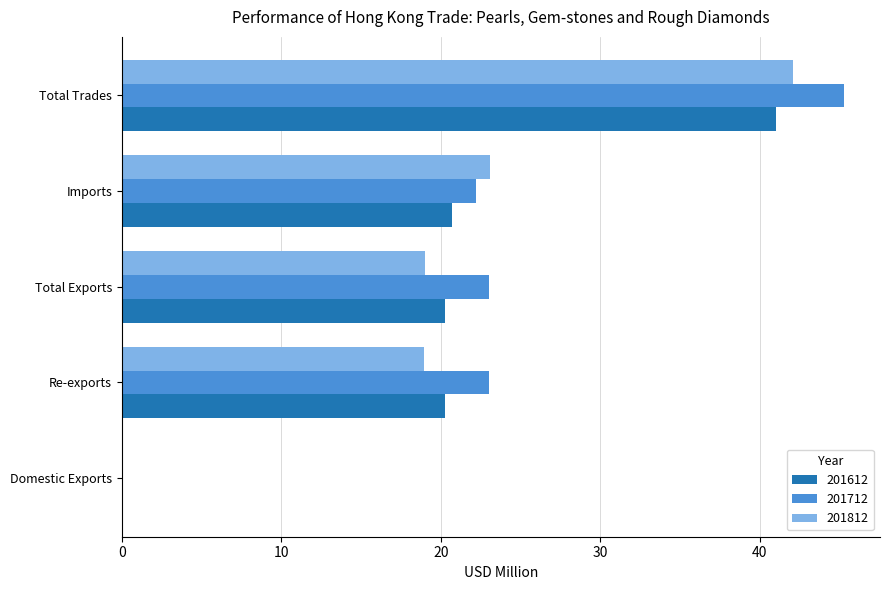

The value of 201712 at Re-exports is 10.2. True or false?

False